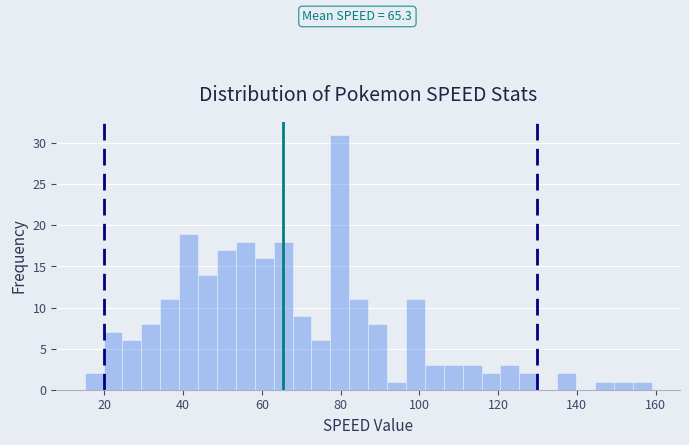

Around what value on the x-axis is the tallest bar? Give the approximate position of its centre, as read against the axis.

80